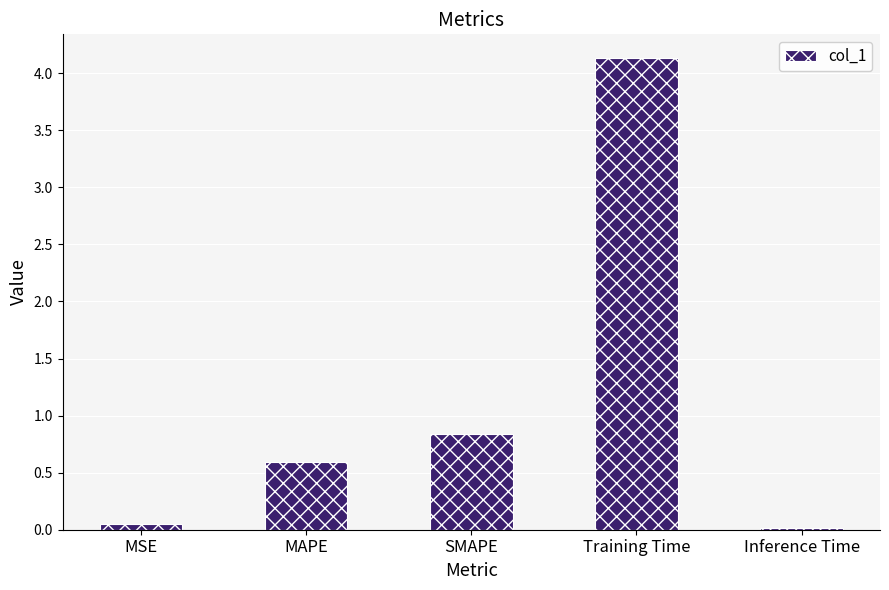

What is the label of the 3rd bar from the right?

SMAPE